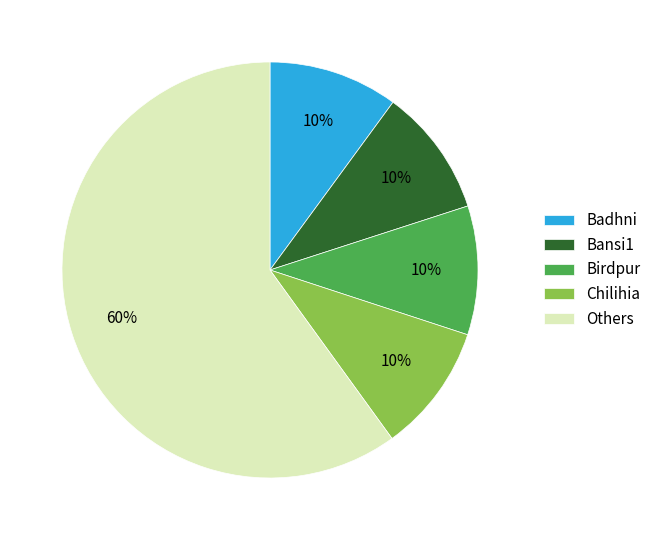

Which slice is the largest?

Others